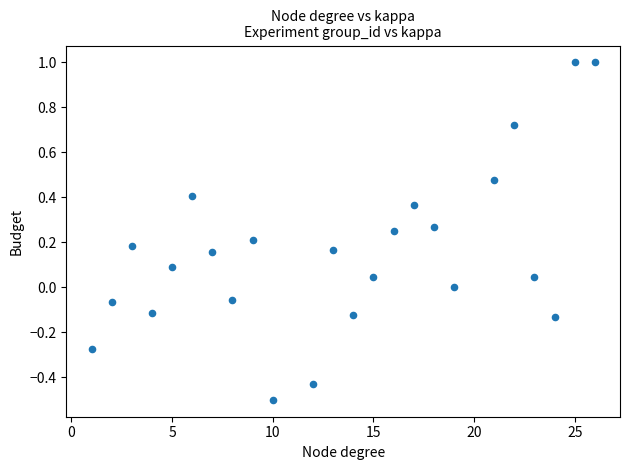

What is the range of X values (max minus min)?

25.0